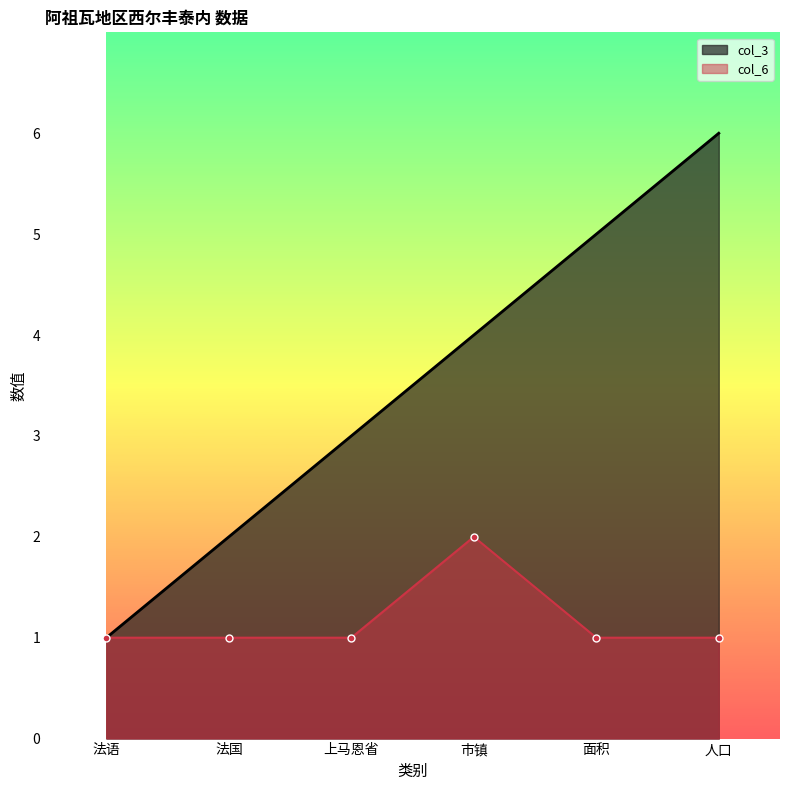

Where is col_3 nearest to the value 3?

上马恩省